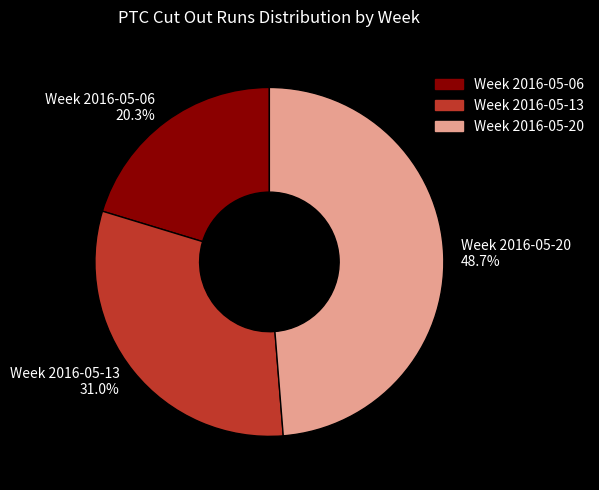

Rank the categories by value from highest to lowest.

Week 2016-05-20, Week 2016-05-13, Week 2016-05-06